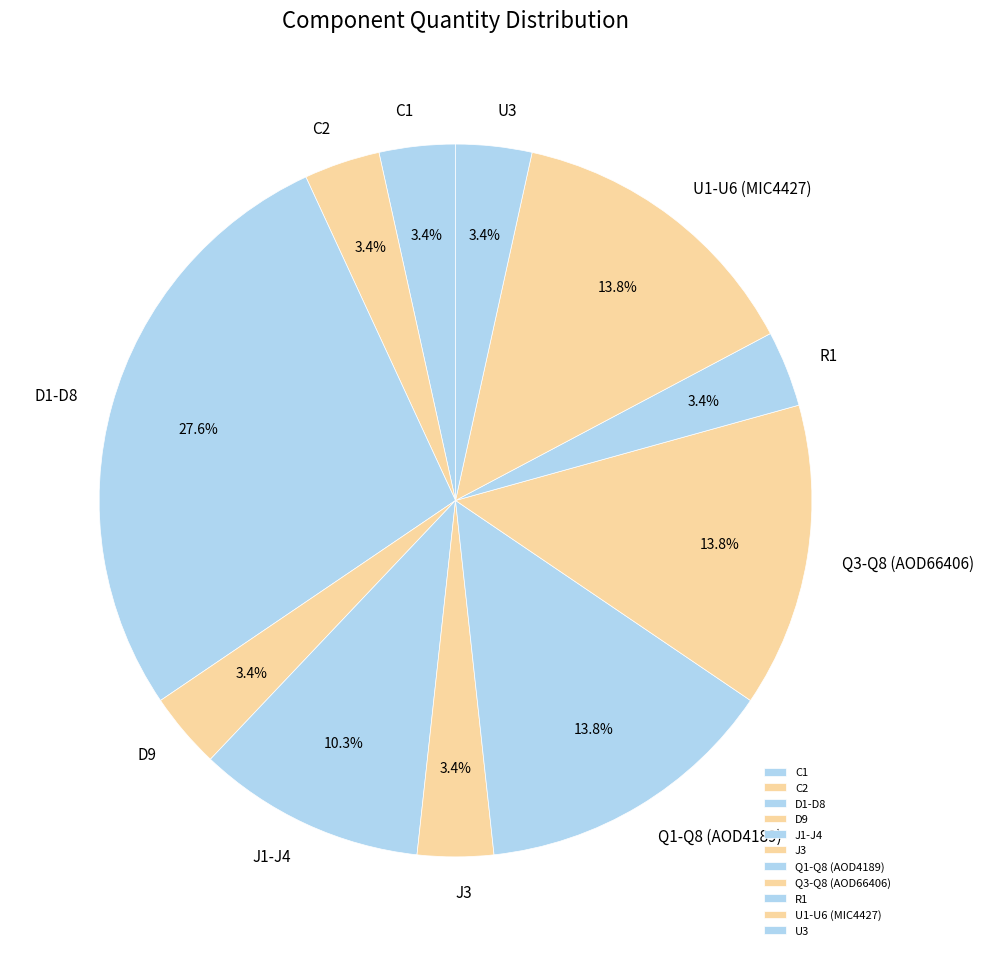

How many slices are in this pie chart?

11